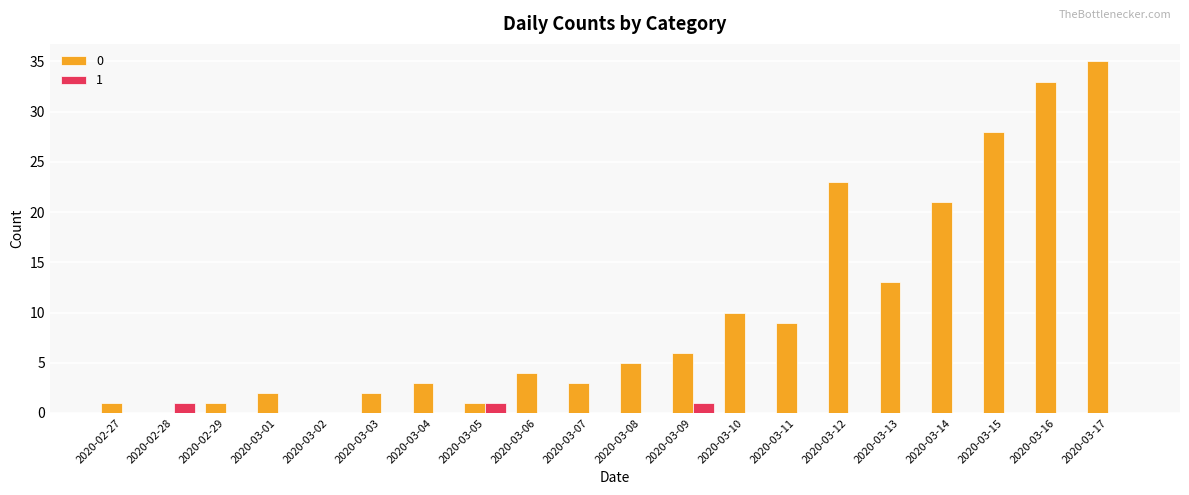

What is the sum of all 1 values?

3